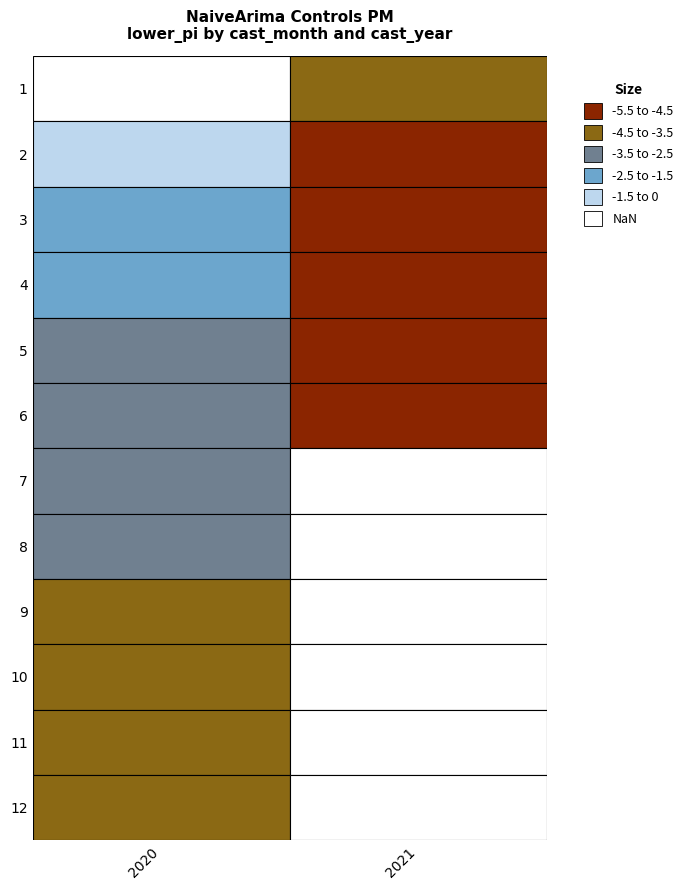

Which series has the largest total across all categories?

7